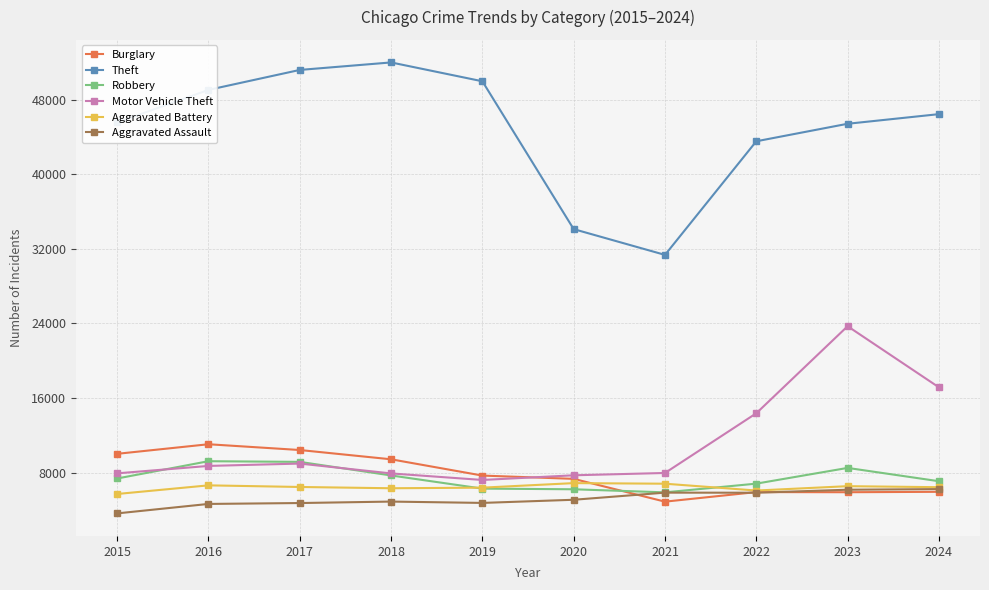

At which label does Aggravated Battery first exceed 6454?

2016